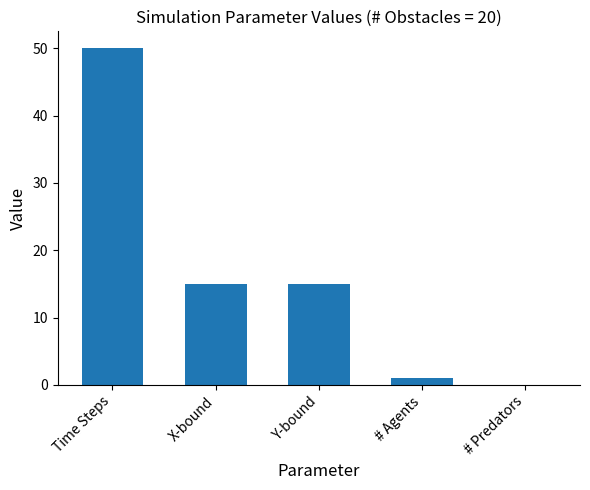

At which label does the data first exceed 15?

Time Steps